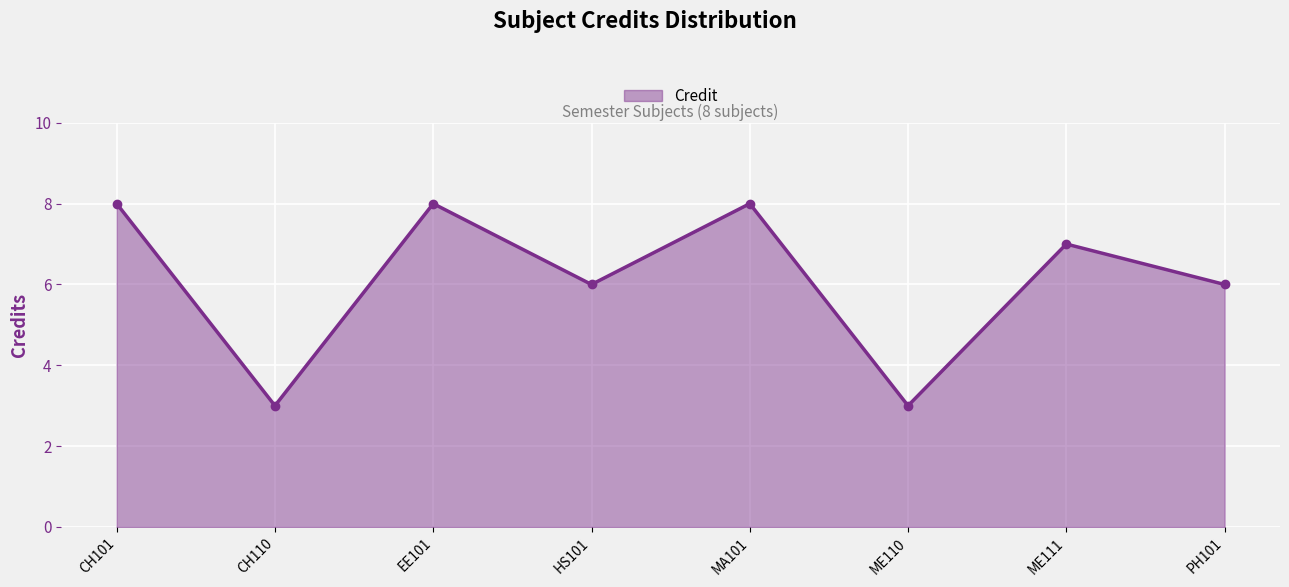

Reading left to right, extract all data points from this chart.

8	3	8	6	8	3	7	6